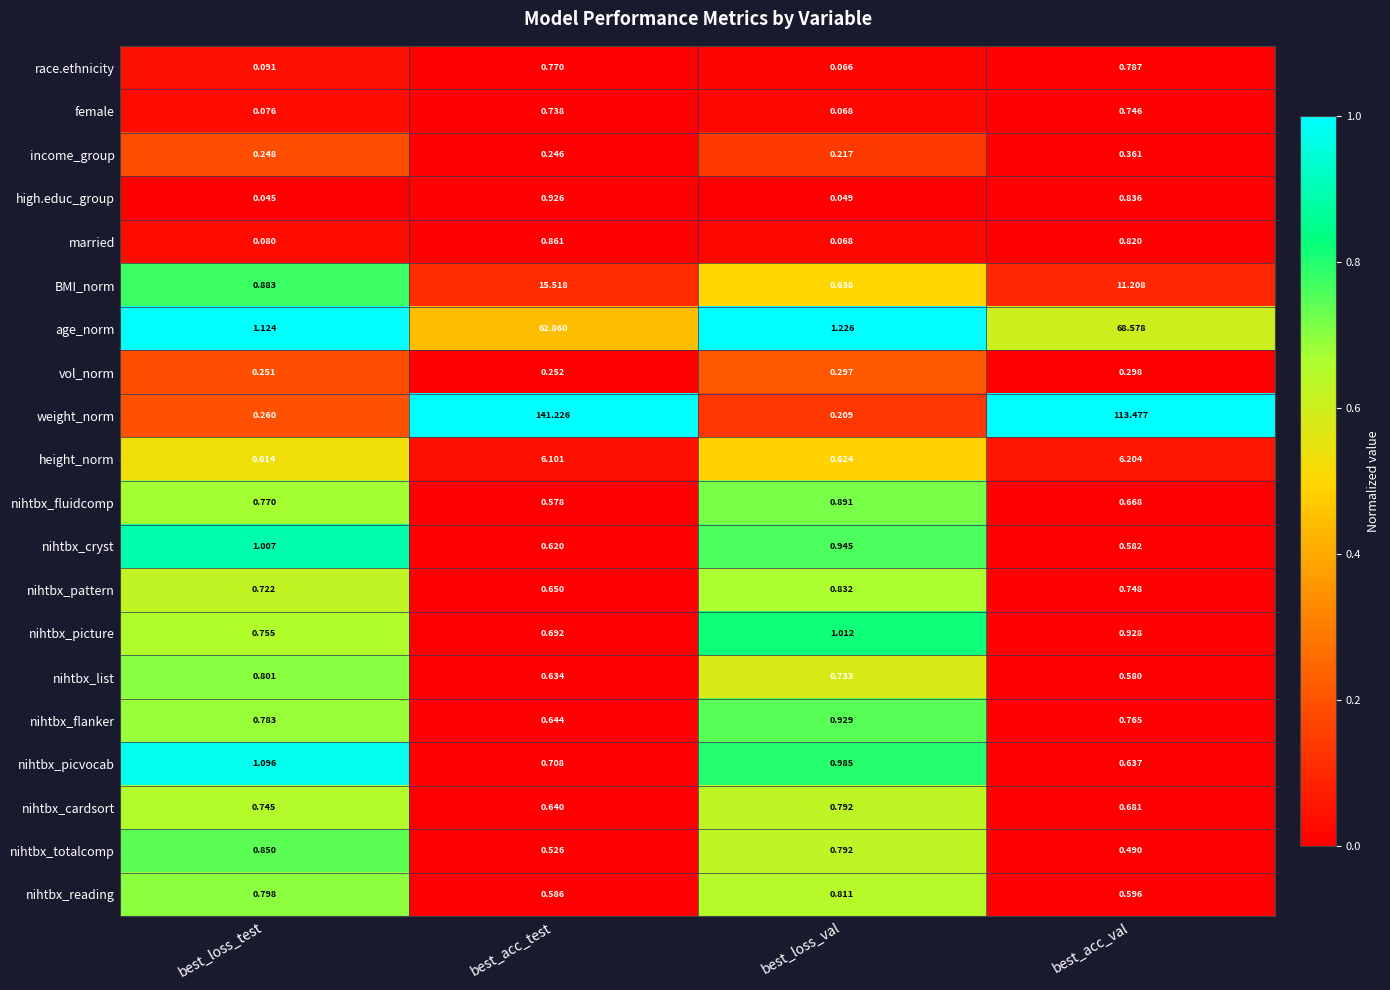

Is the value of nihtbx_cryst at best_acc_val greater than the value of BMI_norm at best_acc_test?

No